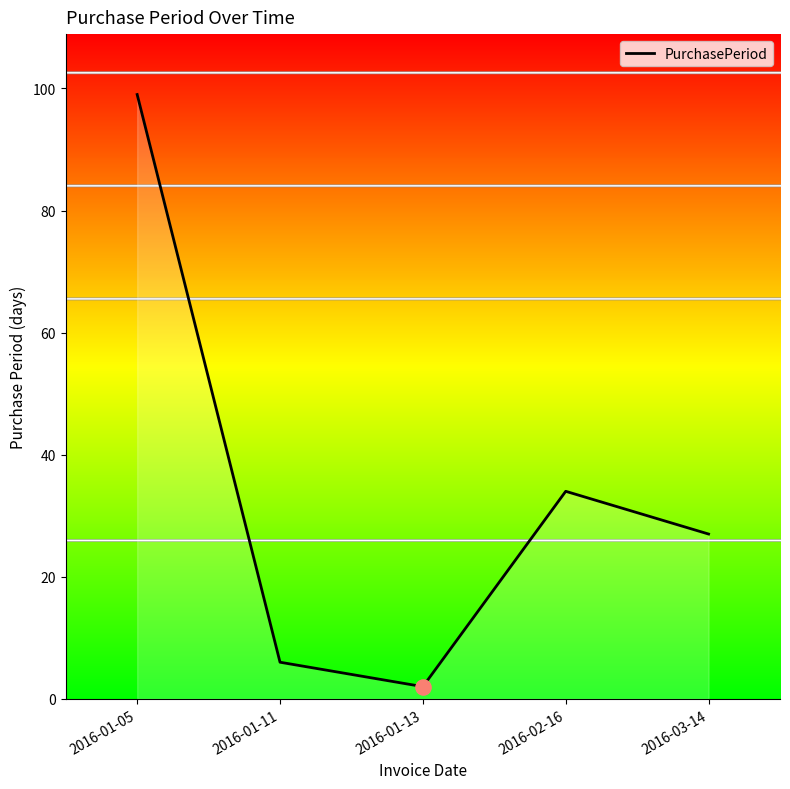

What is the change in value from 2016-01-13 to 2016-02-16?

+32